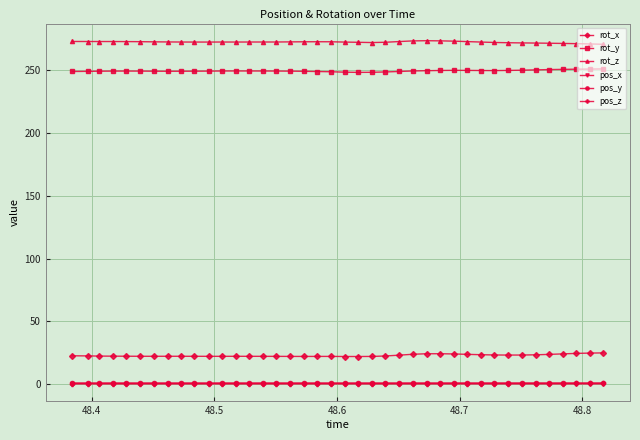

What is the value of the rot_y point at the 35th from the left?

250.4